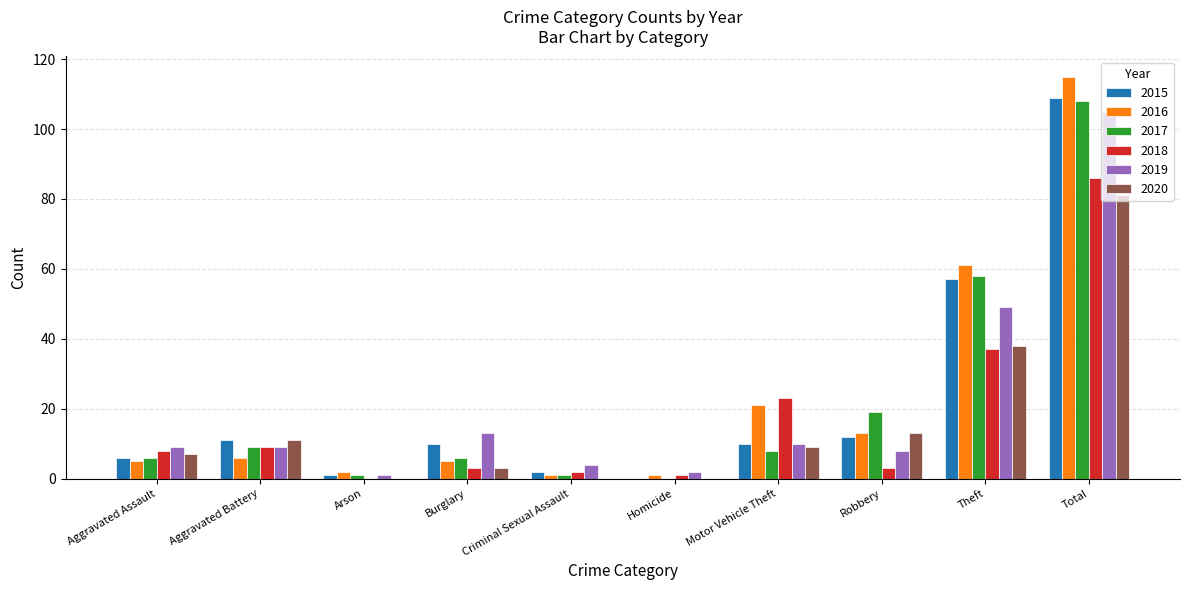

Read the 2020 value at Aggravated Assault.

7